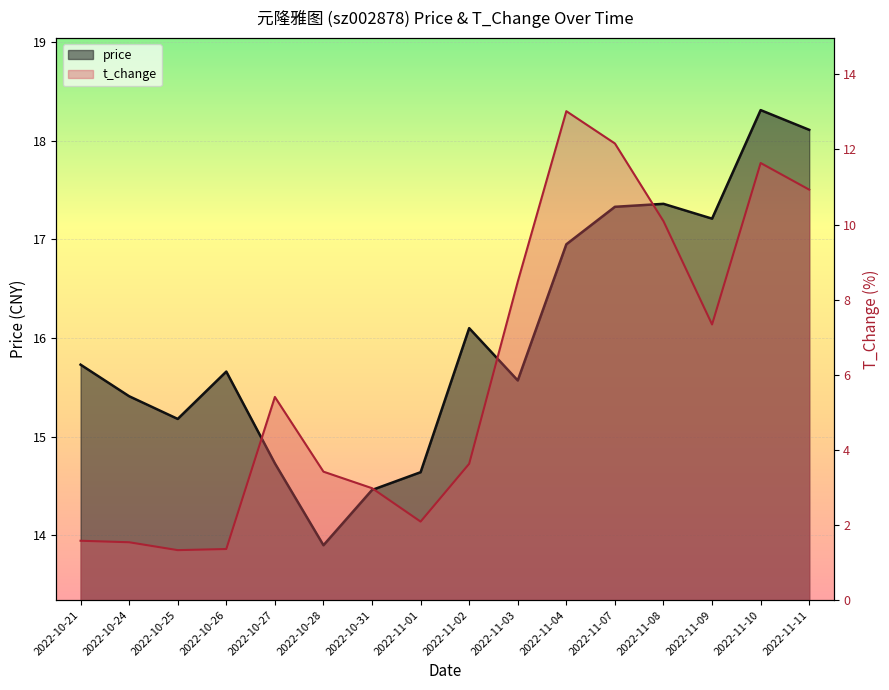

Is it true that t_change equals 2.1 at 2022-11-01?

True